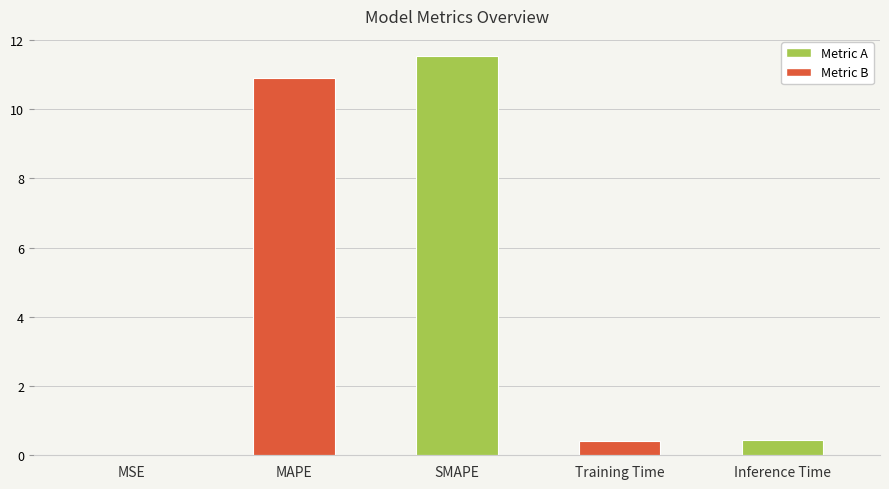

How many categories are shown in the chart?

5